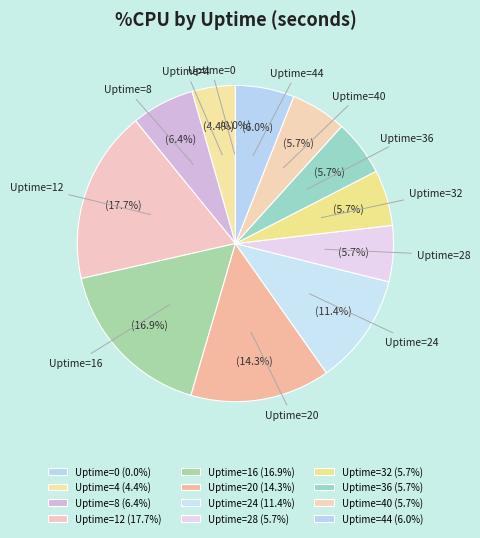

What is the largest slice in the pie chart?

Uptime=12